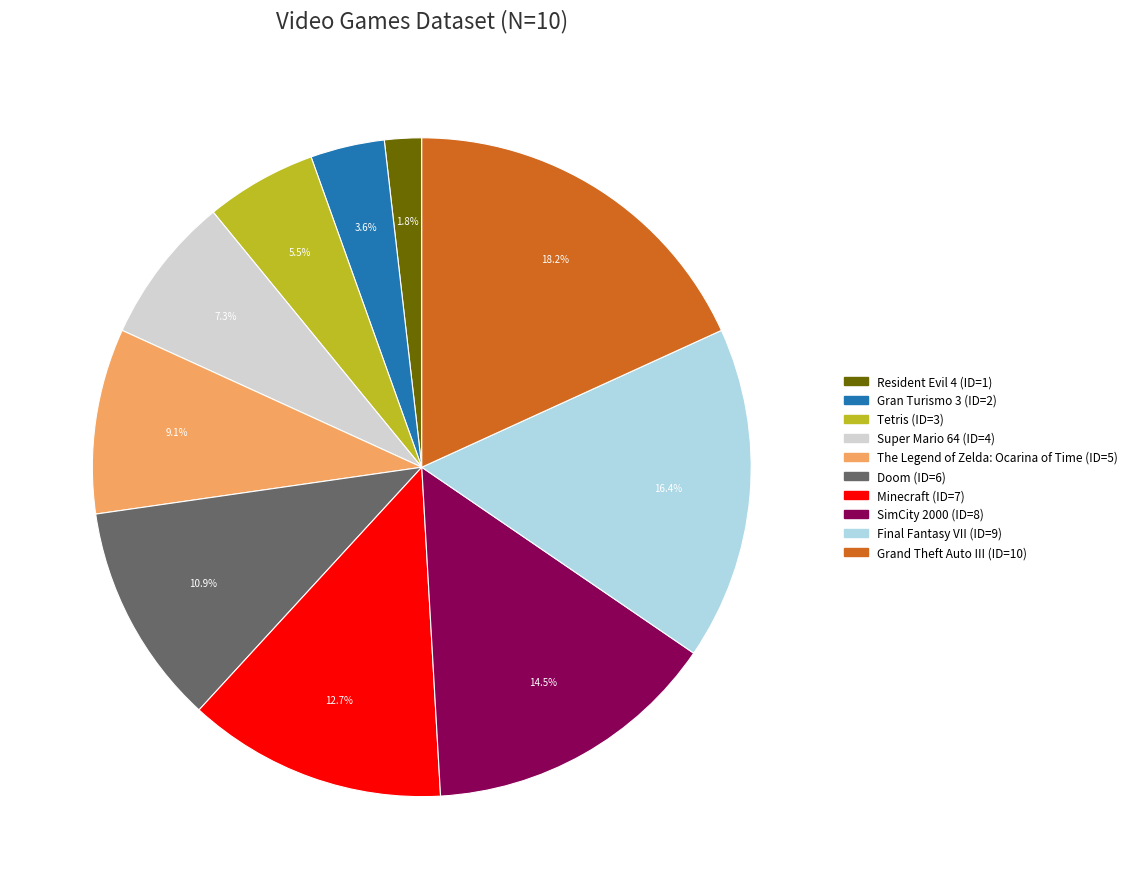

How much of the chart is everything except Super Mario 64?

92.7%